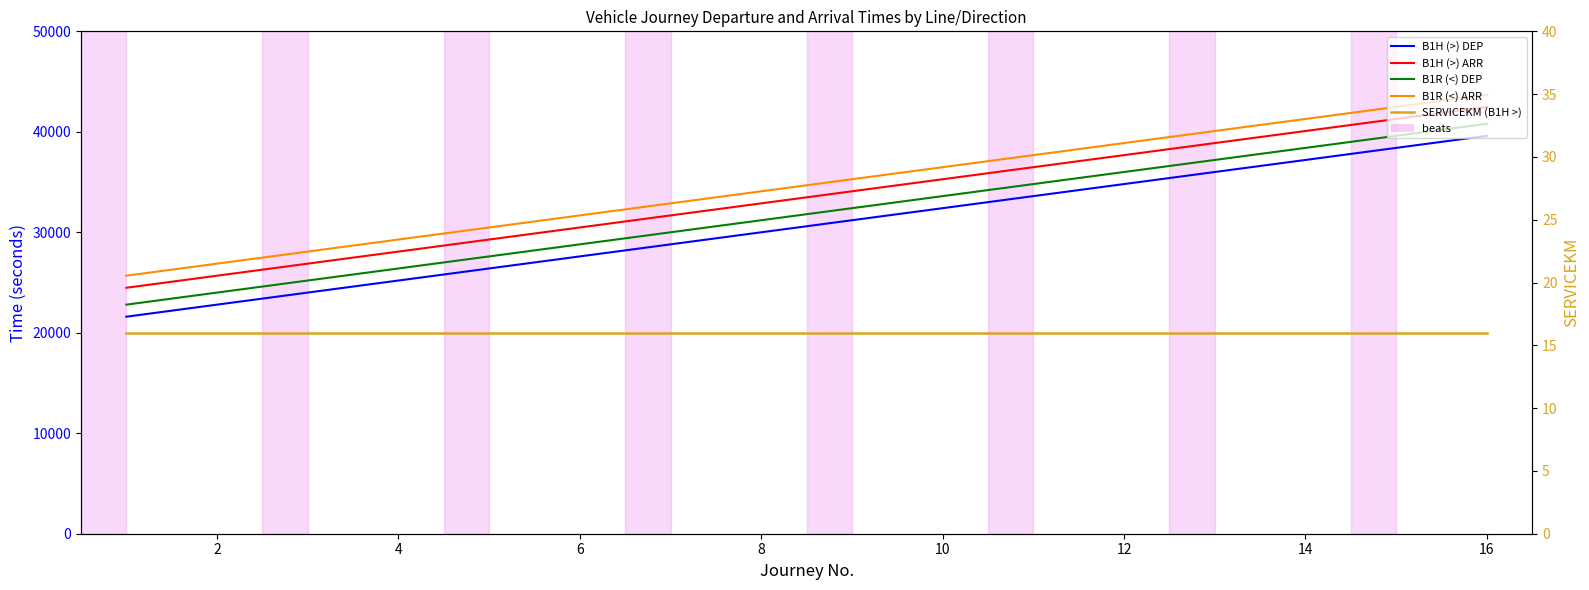

Which series changed the most between 4 and 15?

B1H (>) DEP